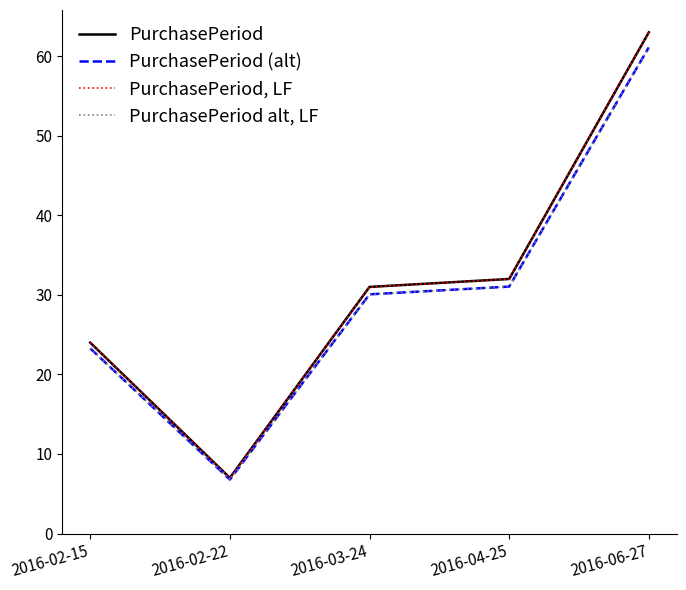

What is the average value of the PurchasePeriod, LF series?

31.4